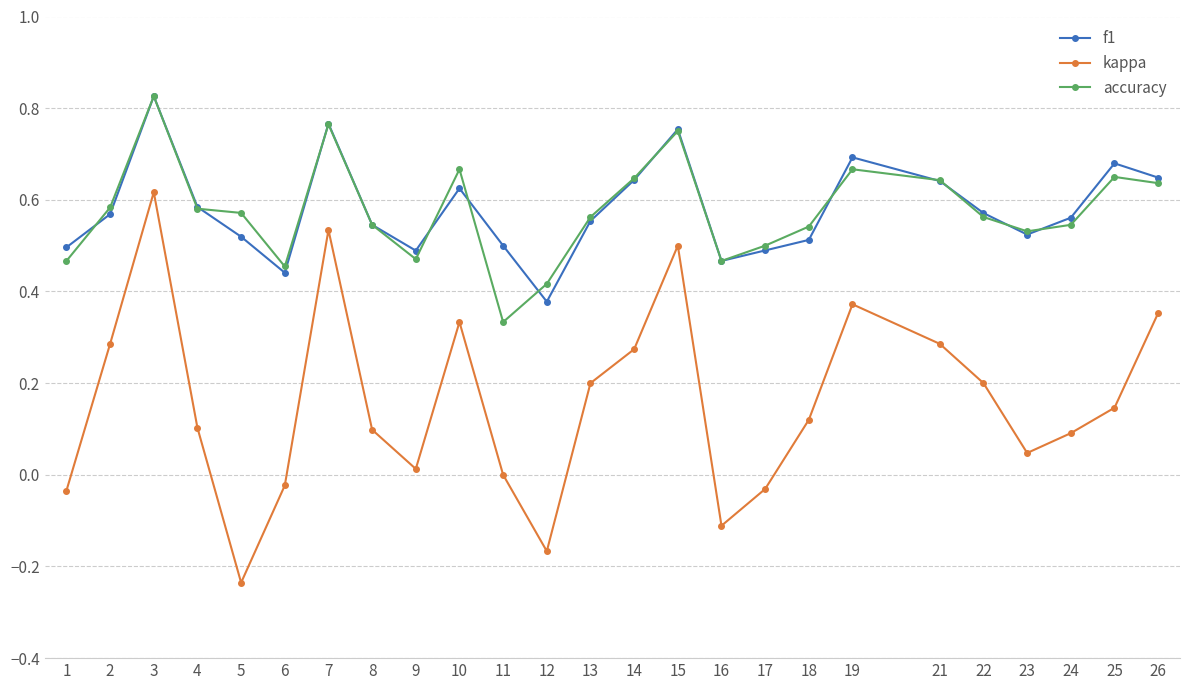

What are all the series names shown in the legend?

f1, kappa, accuracy